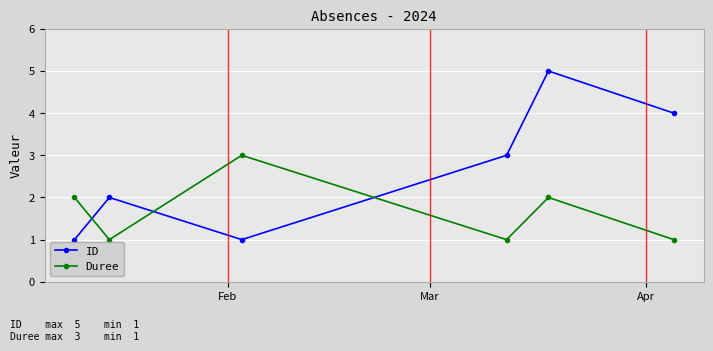

How many intersections are there between Duree and ID?

3